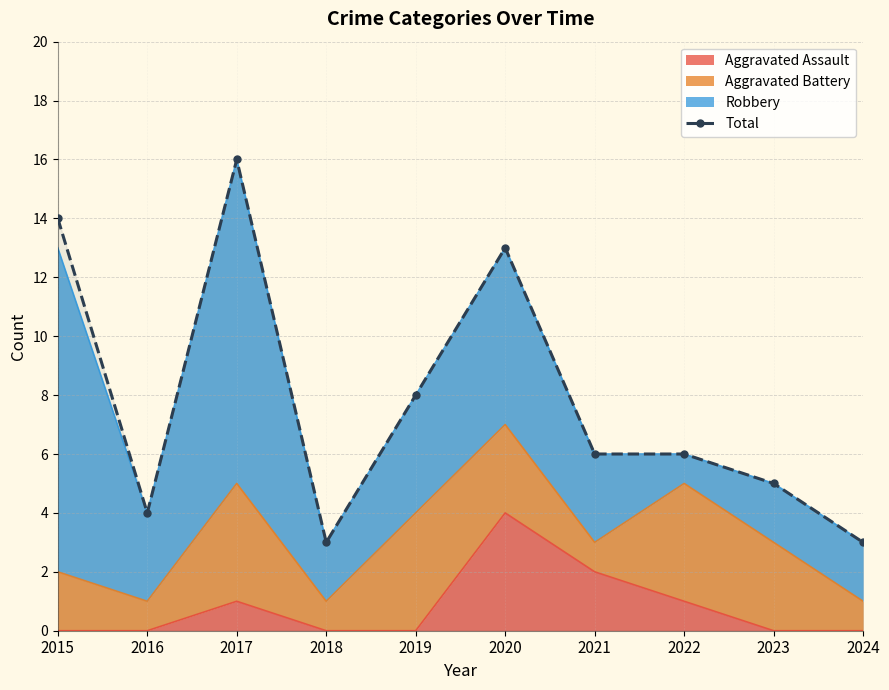

Where is the first local minimum?

2016